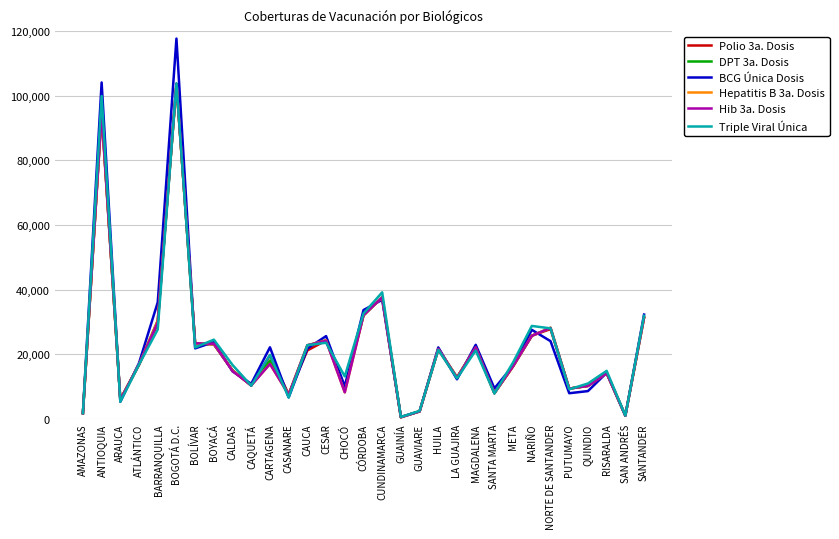

What is the difference between the highest and lowest values at CAUCA?

1612